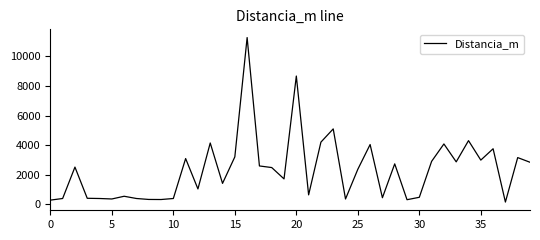

What is the difference between the maximum and minimum values?

11108.2